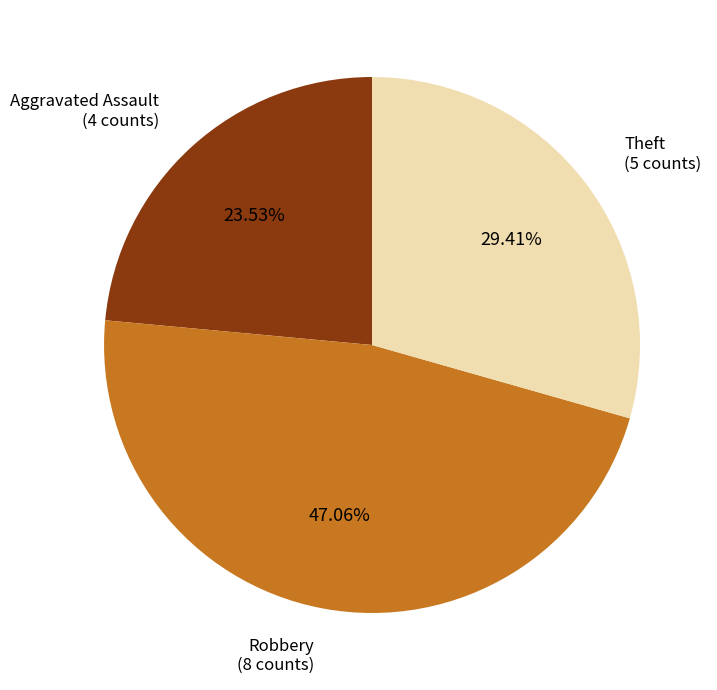

Is there a majority slice in this chart?

No